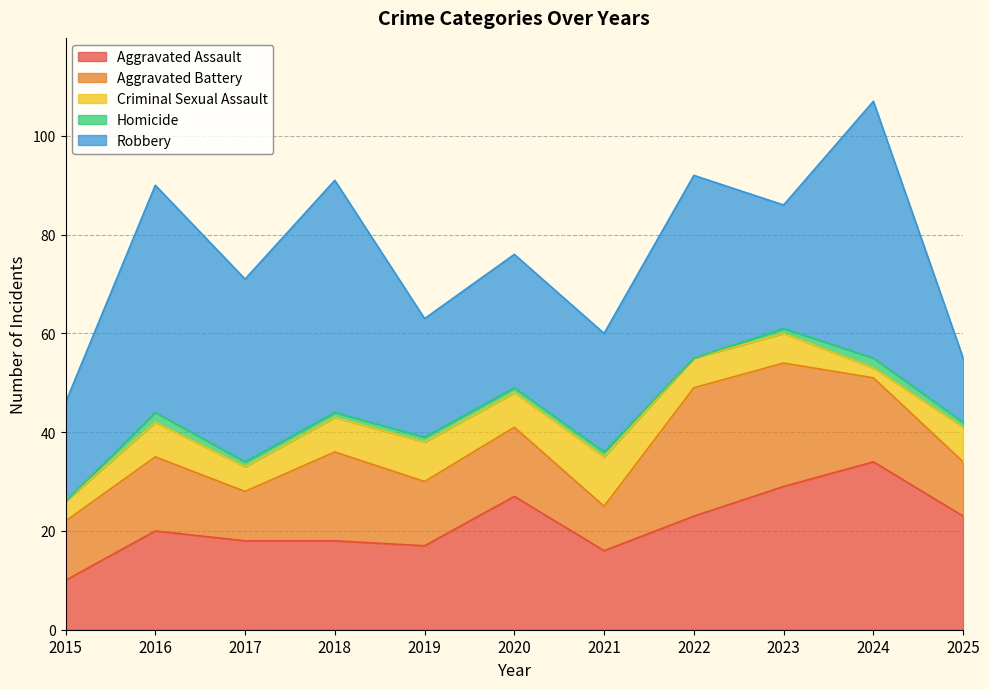

Does the chart display data point markers on the line(s)?

No